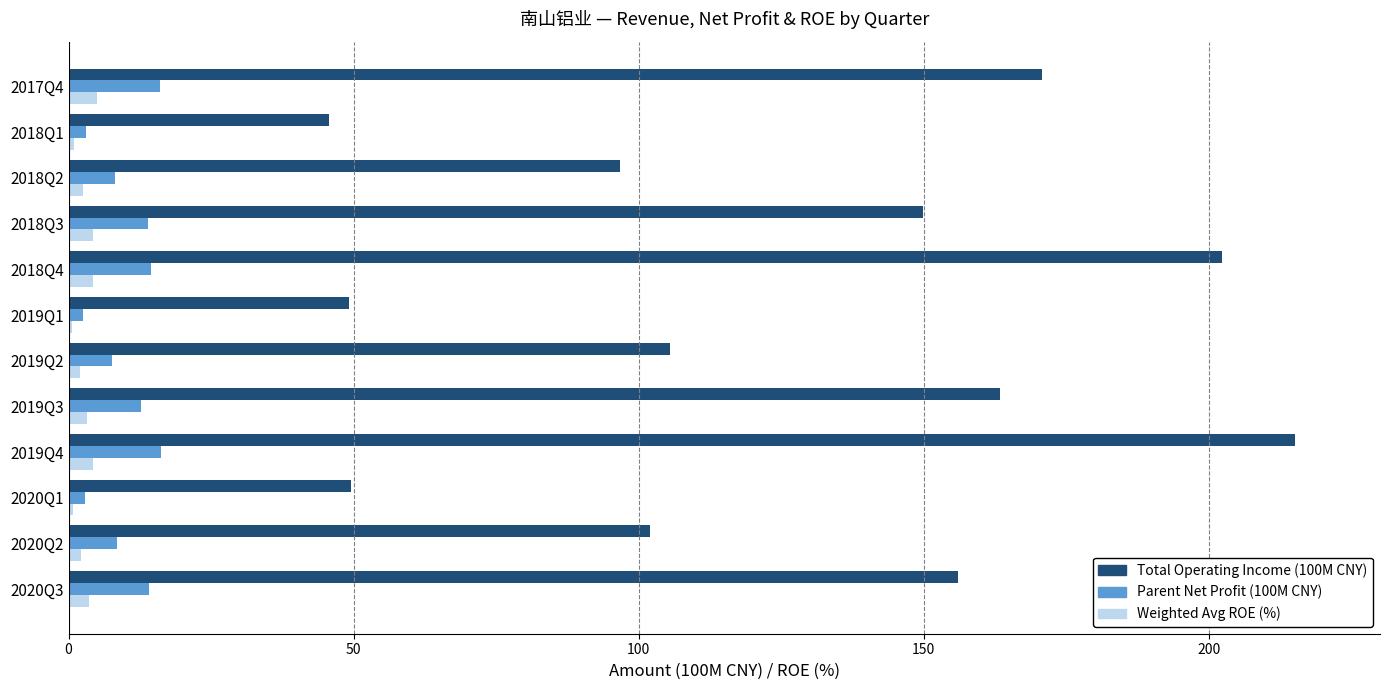

What is the sum of all Total Operating Income (100M CNY) values?

1505.5